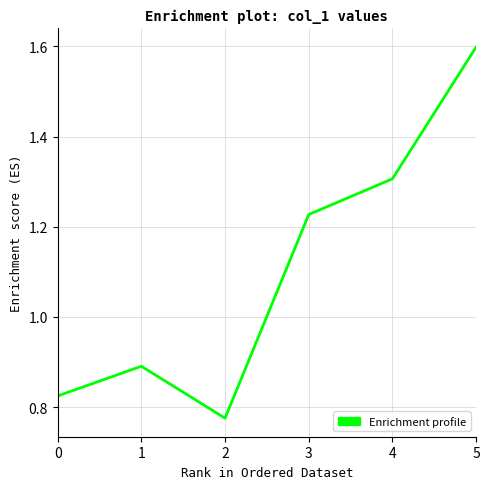

True or false: the data shows 1.0 at 2.

False